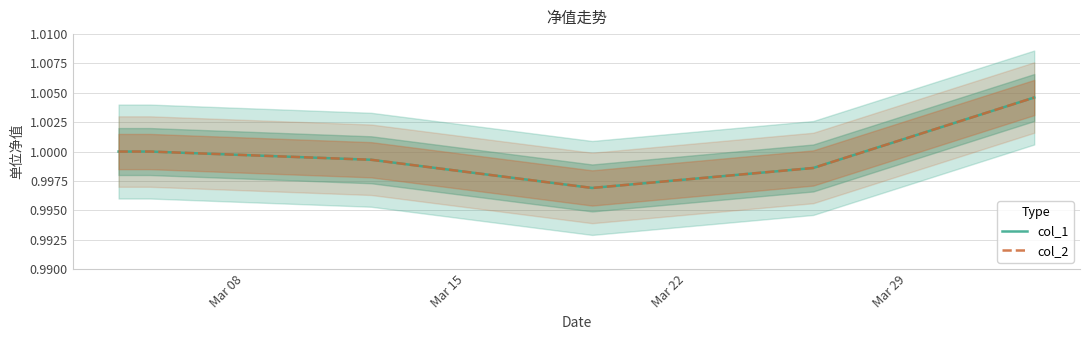

True or false: col_1 has a value of 0.3 at Mar 29.

False